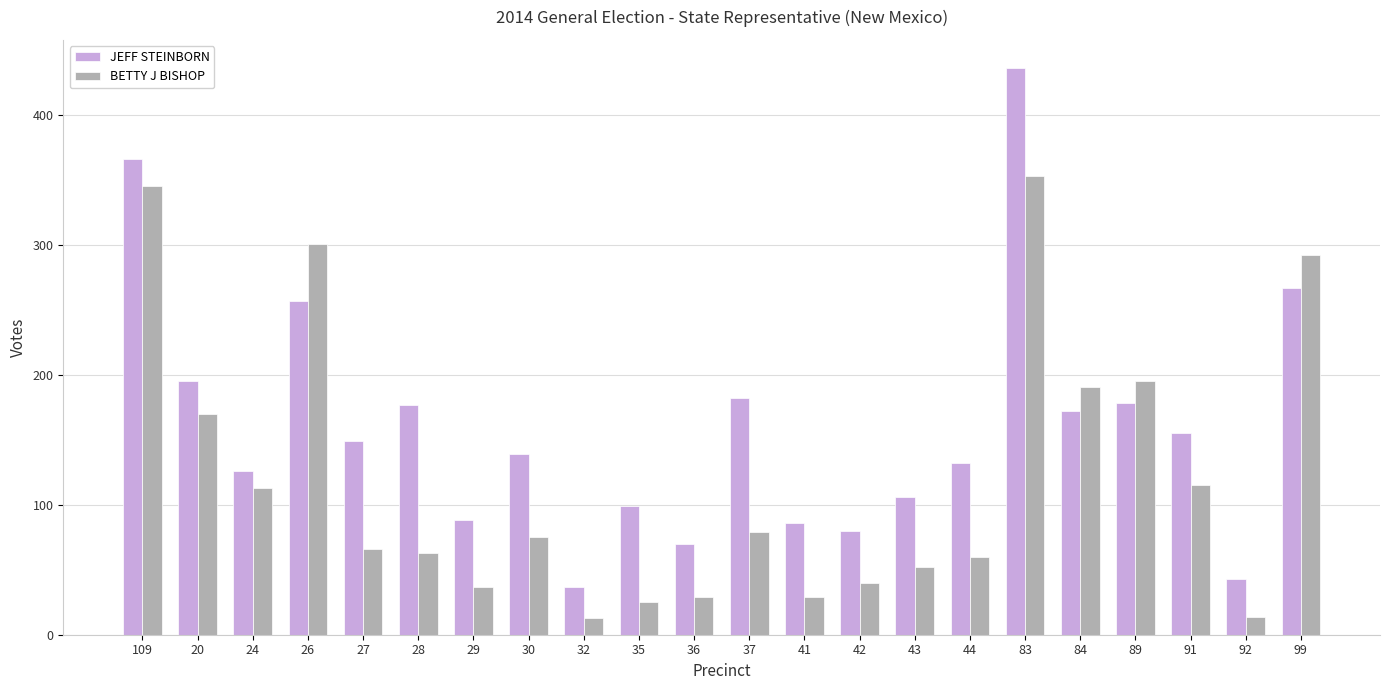

Rank the series by their maximum value, from highest to lowest.

JEFF STEINBORN, BETTY J BISHOP